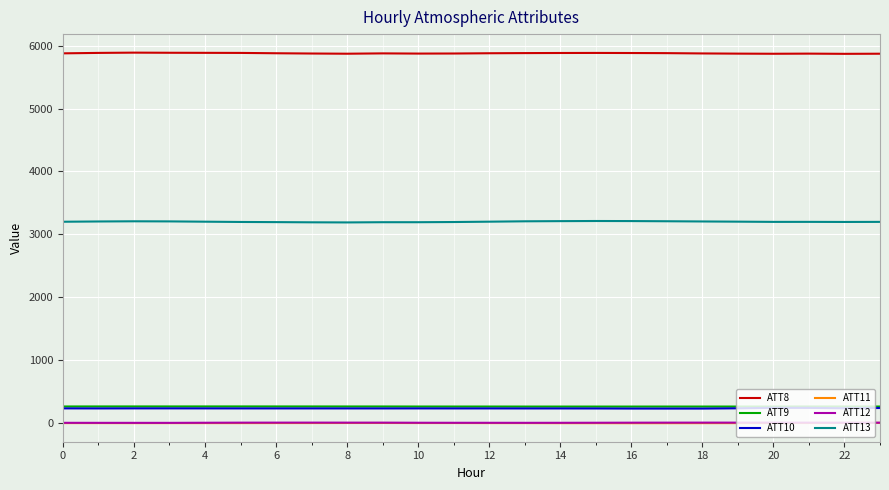

True or false: ATT8 and ATT10 cross at least once.

False